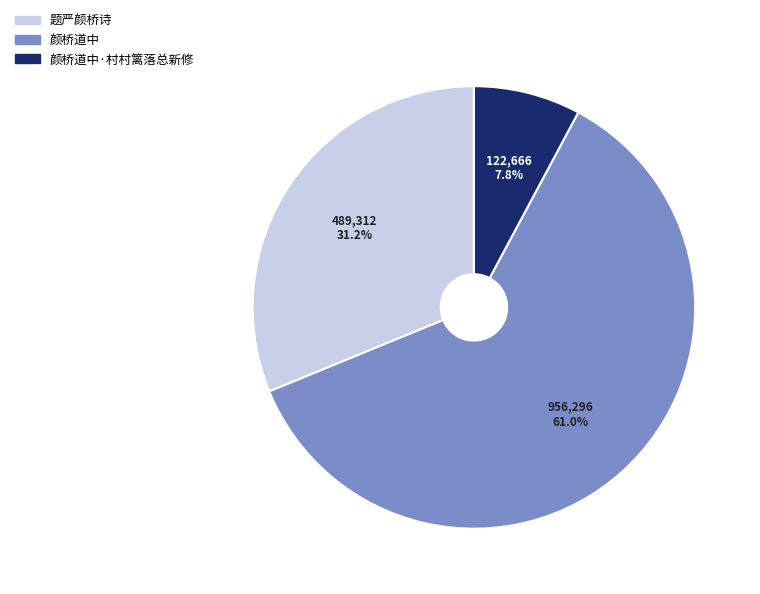

Between 题严颜桥诗 and 颜桥道中, which is larger?

颜桥道中